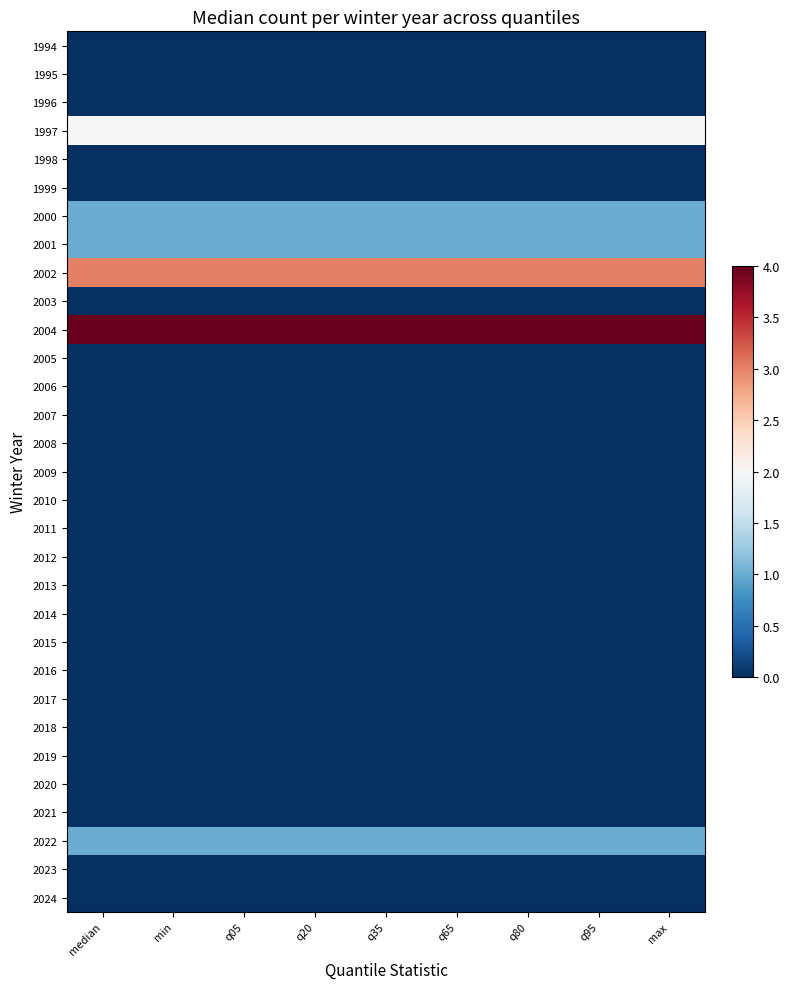

At q05, list the series in order from largest to smallest.

2004, 2002, 1997, 2000, 2001, 2022, 1994, 1995, 1996, 1998, 1999, 2003, 2005, 2006, 2007, 2008, 2009, 2010, 2011, 2012, 2013, 2014, 2015, 2016, 2017, 2018, 2019, 2020, 2021, 2023, 2024